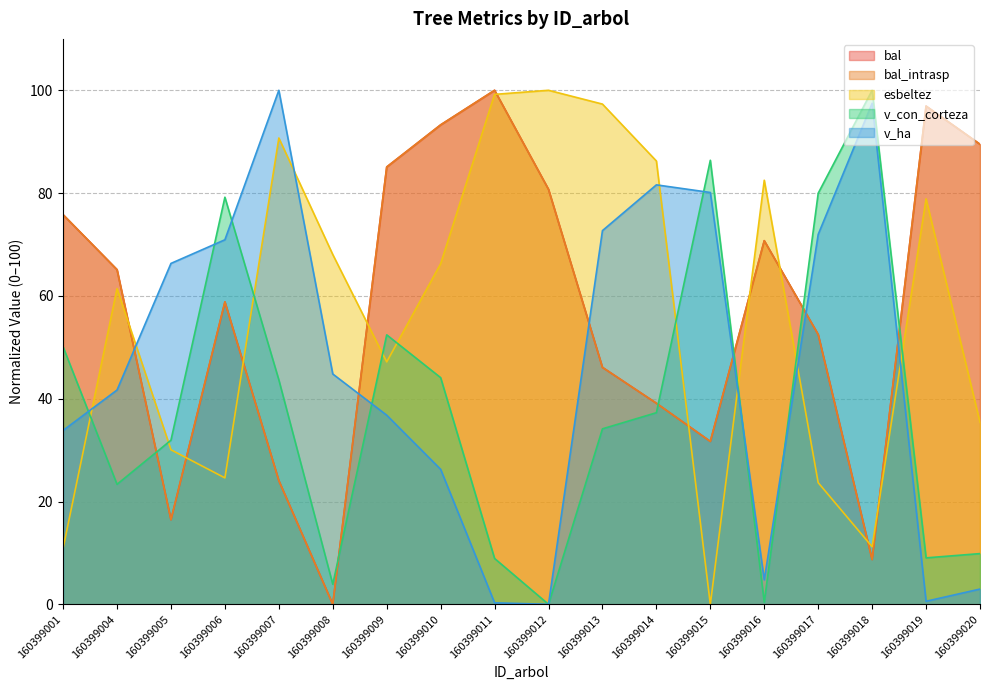

What is the value of the bal point at the 15th from the left?

52.5